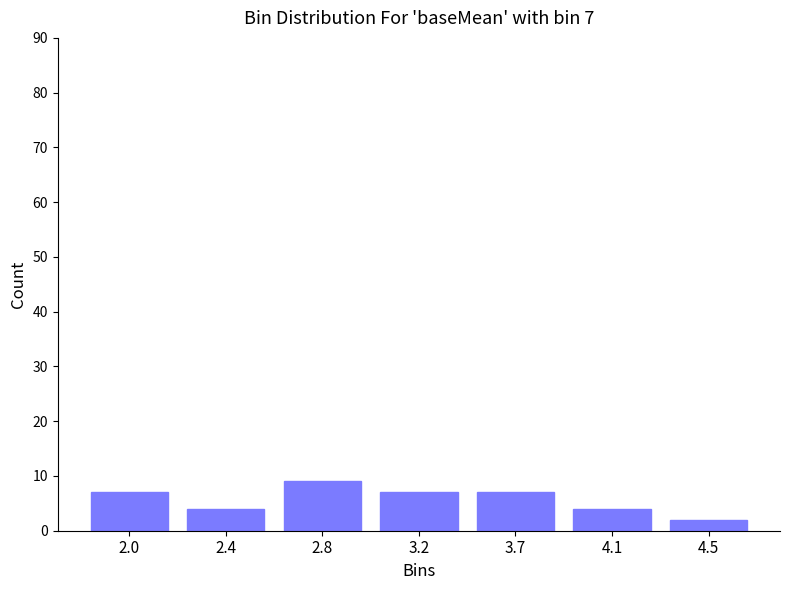

Reading right to left, extract all data points from this chart.

4.5=2	4.1=4	3.7=7	3.2=7	2.8=9	2.4=4	2.0=7